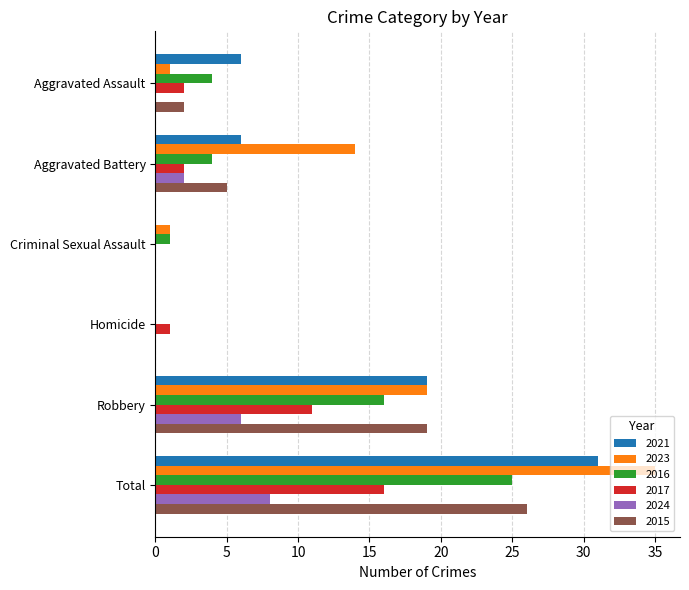

Is it true that 2016 equals 16 at Robbery?

True